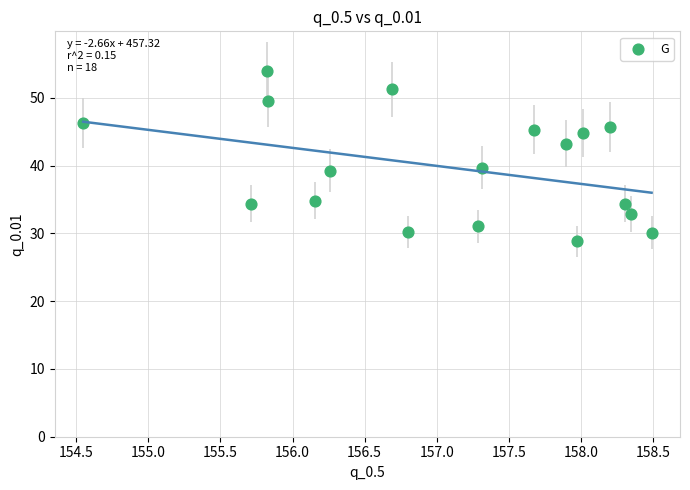

What is the range of Y values (max minus min)?

25.1